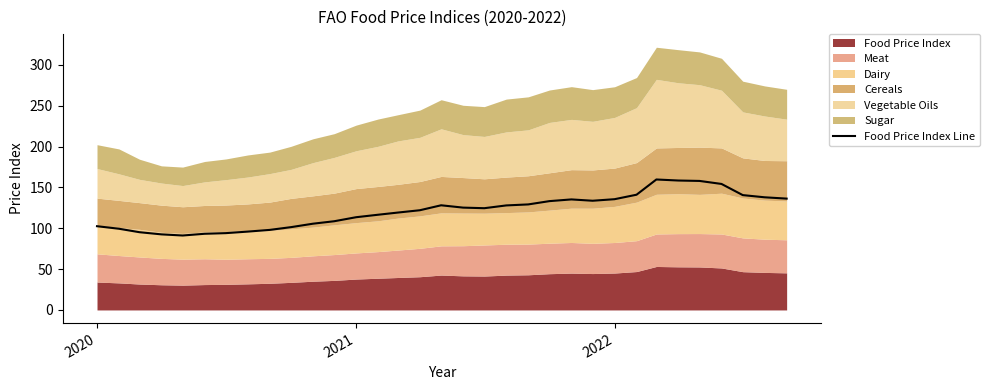

How many interior local valleys (lower than both neighbors) does the data have?

3